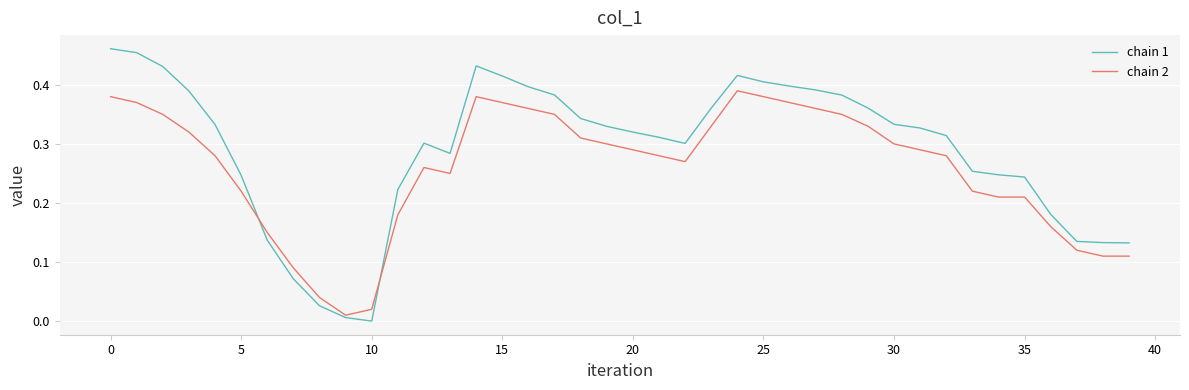

Rank the series by their maximum value, from highest to lowest.

chain 1, chain 2